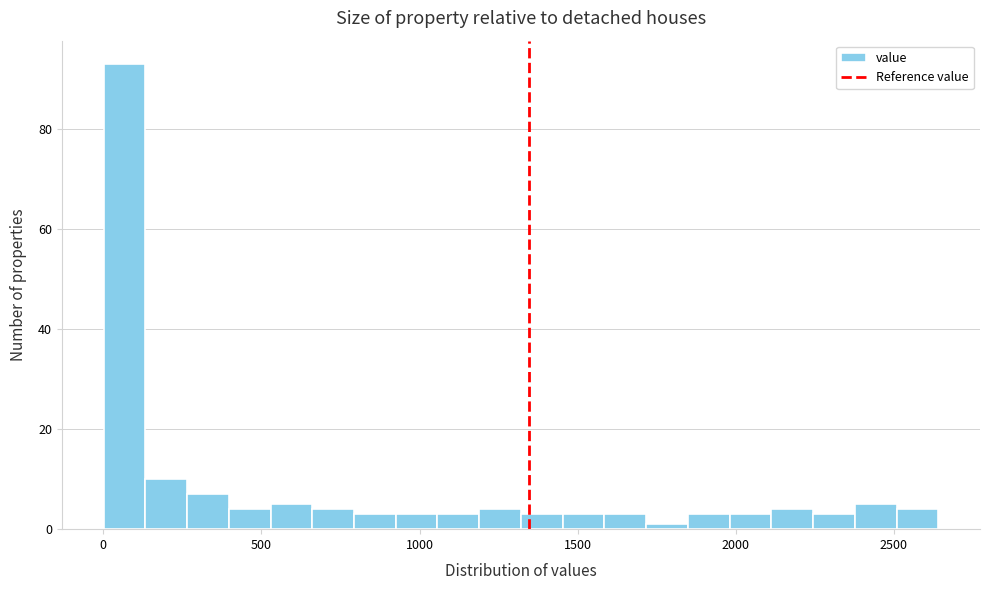

Around what value on the x-axis is the tallest bar? Give the approximate position of its centre, as read against the axis.

50